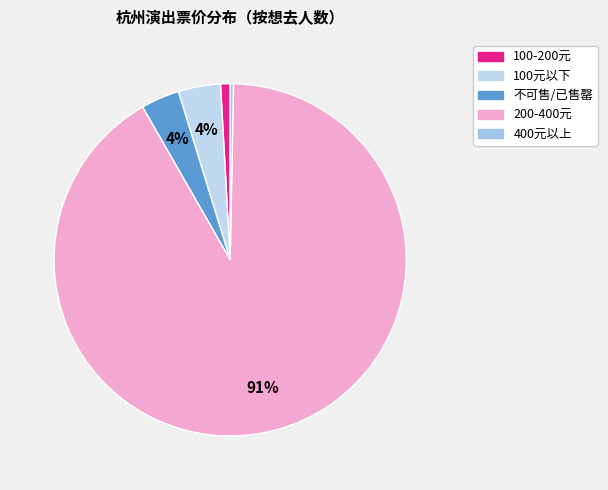

How many slices are in this pie chart?

5